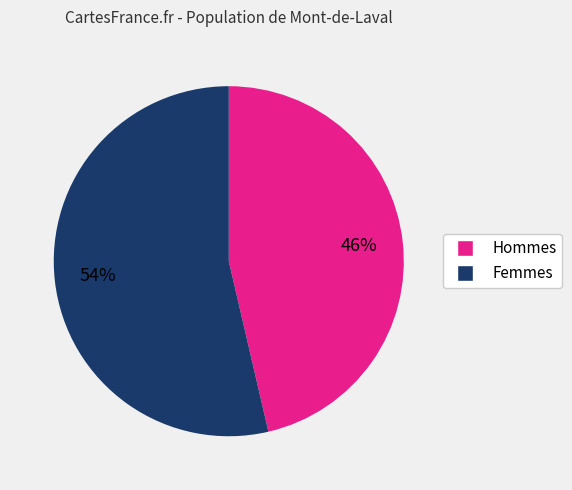

To the nearest percent, what is the average slice percentage?

50%